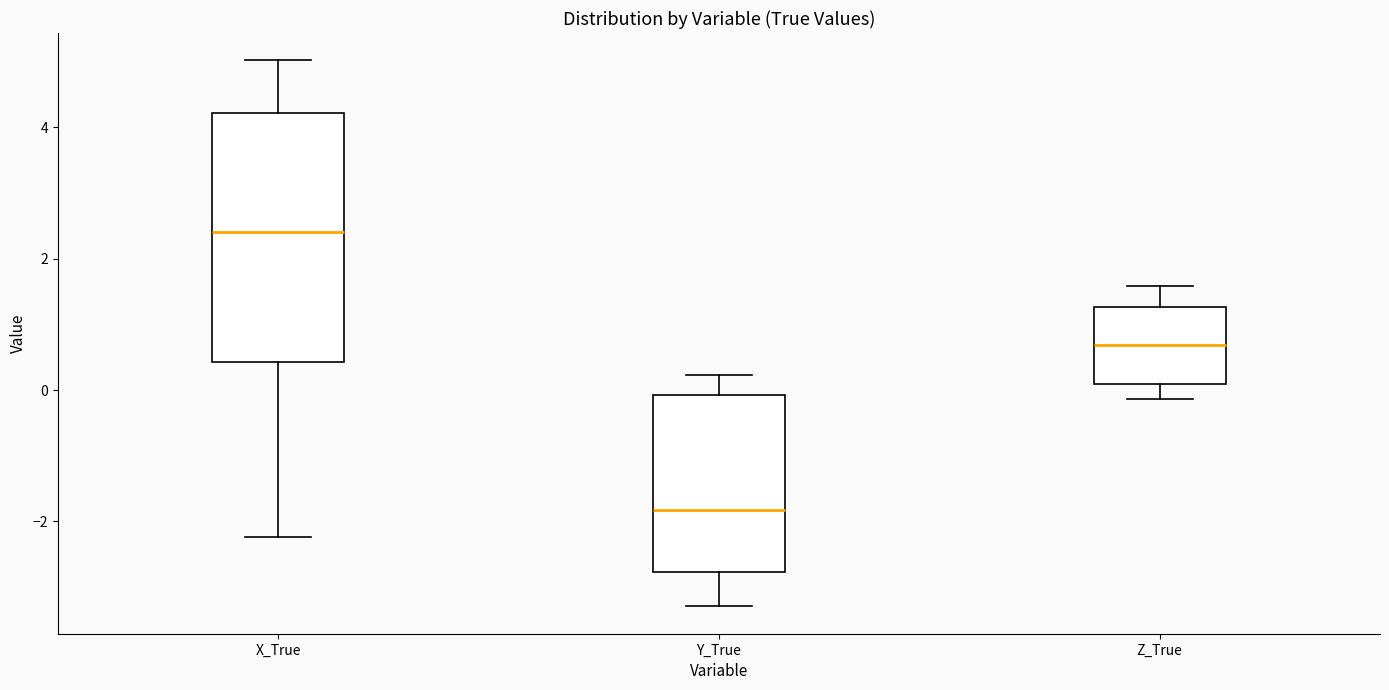

Which box is the tallest, from its lower edge to its upper edge?

X_True